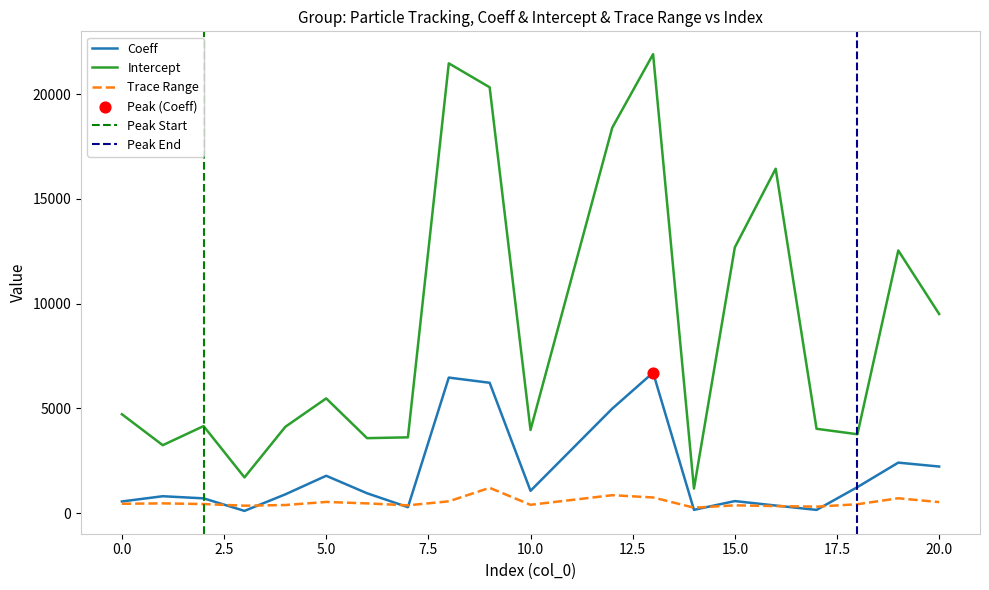

Which series reaches the maximum Y coordinate?

Intercept